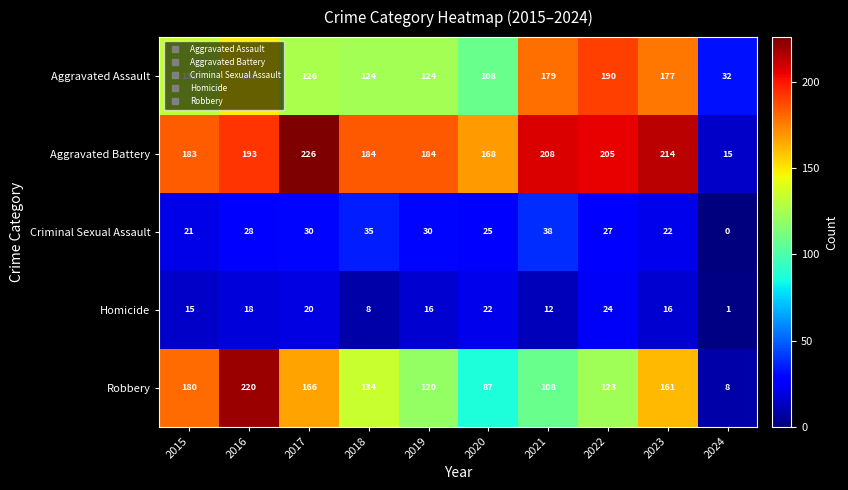

Which series has the largest total across all categories?

Aggravated Battery